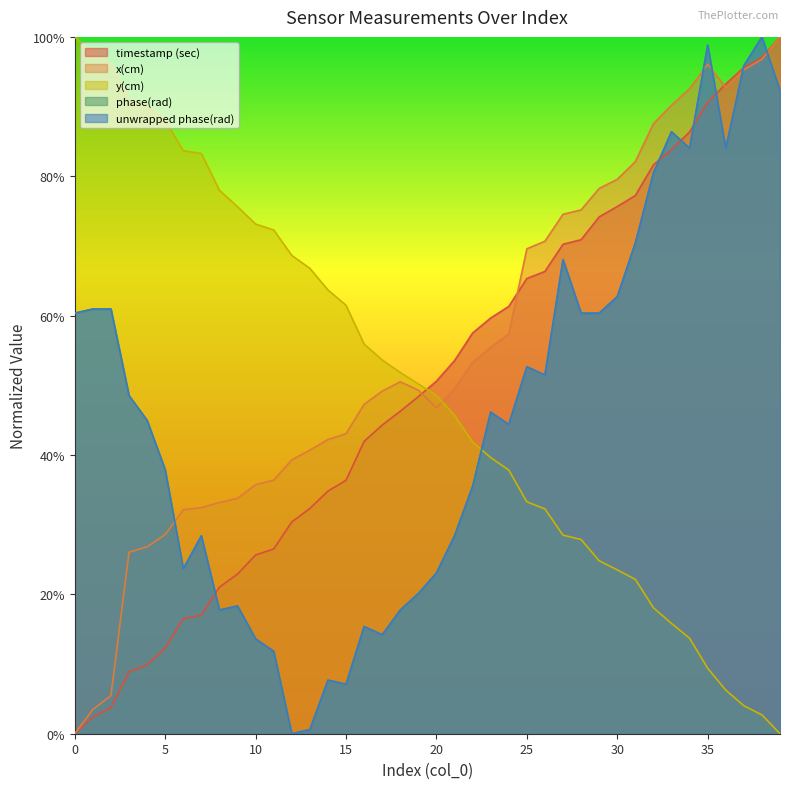

Reading left to right, list all the values displayed in this chart.

timestamp (sec): 0=0.0	1=0.0	2=0.0	3=0.1	4=0.1	5=0.1	6=0.2	7=0.2	8=0.2	9=0.2	10=0.3	11=0.3	12=0.3	13=0.3	14=0.3	15=0.4	16=0.4	17=0.4	18=0.5	19=0.5	20=0.5	21=0.5	22=0.6	23=0.6	24=0.6	25=0.7	26=0.7	27=0.7	28=0.7	29=0.7	30=0.8	31=0.8	32=0.8	33=0.8	34=0.9	35=0.9	36=0.9	37=1.0	38=1.0	39=1.0
x(cm): 0=0.0	1=0.0	2=0.1	3=0.3	4=0.3	5=0.3	6=0.3	7=0.3	8=0.3	9=0.3	10=0.4	11=0.4	12=0.4	13=0.4	14=0.4	15=0.4	16=0.5	17=0.5	18=0.5	19=0.5	20=0.5	21=0.5	22=0.5	23=0.6	24=0.6	25=0.7	26=0.7	27=0.7	28=0.8	29=0.8	30=0.8	31=0.8	32=0.9	33=0.9	34=0.9	35=1.0	36=0.9	37=1.0	38=1.0	39=1.0
y(cm): 0=1.0	1=1.0	2=1.0	3=0.9	4=0.9	5=0.9	6=0.8	7=0.8	8=0.8	9=0.8	10=0.7	11=0.7	12=0.7	13=0.7	14=0.6	15=0.6	16=0.6	17=0.5	18=0.5	19=0.5	20=0.5	21=0.5	22=0.4	23=0.4	24=0.4	25=0.3	26=0.3	27=0.3	28=0.3	29=0.2	30=0.2	31=0.2	32=0.2	33=0.2	34=0.1	35=0.1	36=0.1	37=0.0	38=0.0	39=0.0
phase(rad): 0=0.6	1=0.6	2=0.6	3=0.5	4=0.4	5=0.4	6=0.2	7=0.3	8=0.2	9=0.2	10=0.1	11=0.1	12=0.0	13=0.0	14=0.1	15=0.1	16=0.2	17=0.1	18=0.2	19=0.2	20=0.2	21=0.3	22=0.4	23=0.5	24=0.4	25=0.5	26=0.5	27=0.7	28=0.6	29=0.6	30=0.6	31=0.7	32=0.8	33=0.9	34=0.8	35=1.0	36=0.8	37=1.0	38=1.0	39=0.9
unwrapped phase(rad): 0=0.6	1=0.6	2=0.6	3=0.5	4=0.4	5=0.4	6=0.2	7=0.3	8=0.2	9=0.2	10=0.1	11=0.1	12=0.0	13=0.0	14=0.1	15=0.1	16=0.2	17=0.1	18=0.2	19=0.2	20=0.2	21=0.3	22=0.4	23=0.5	24=0.4	25=0.5	26=0.5	27=0.7	28=0.6	29=0.6	30=0.6	31=0.7	32=0.8	33=0.9	34=0.8	35=1.0	36=0.8	37=1.0	38=1.0	39=0.9